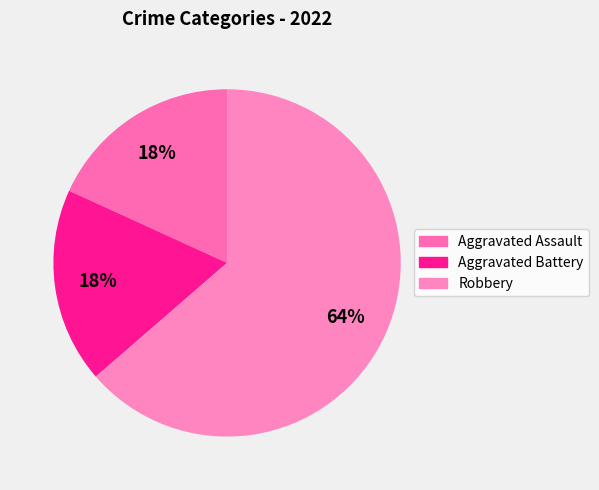

Do Aggravated Battery and Aggravated Assault together represent more than half of the pie?

No